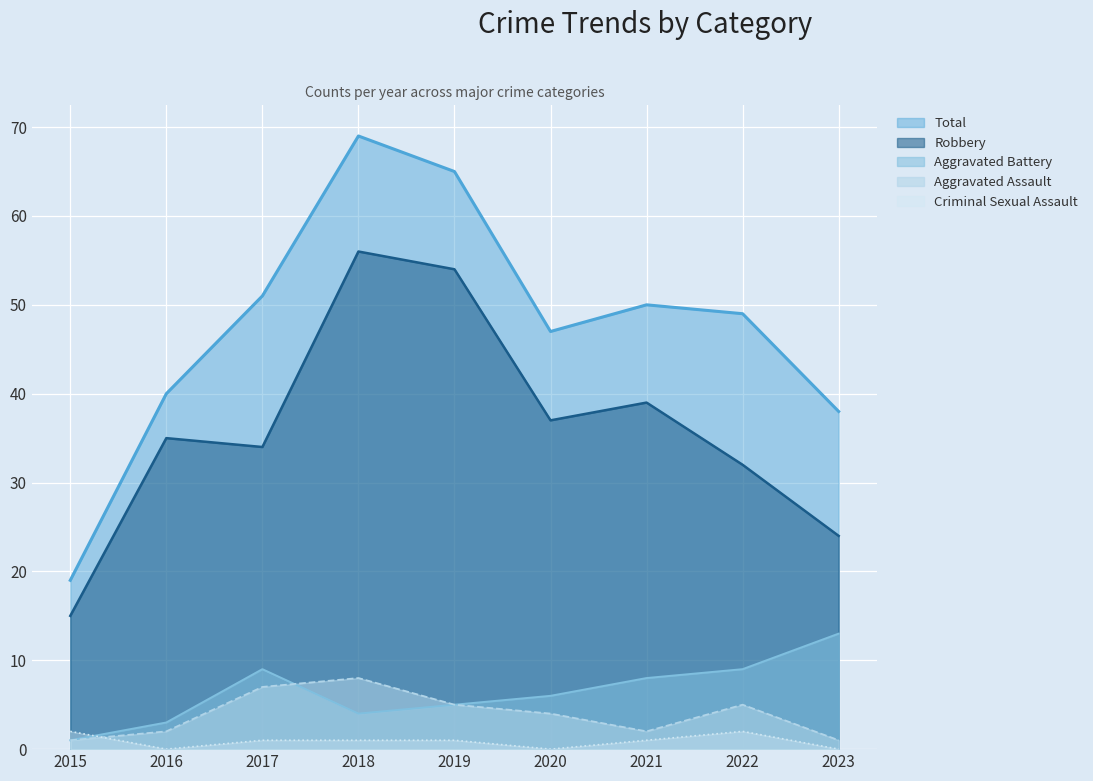

What is the approximate value of Total at 2015?

19